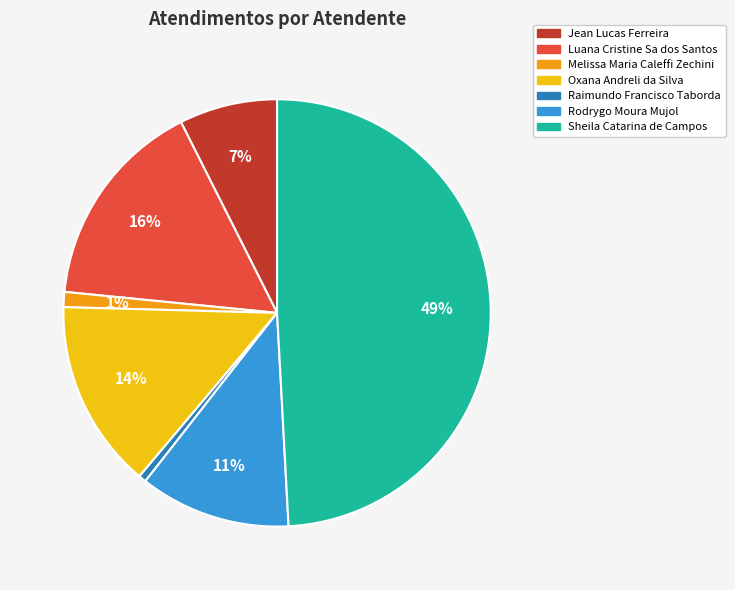

Which slice is the largest?

Sheila Catarina de Campos